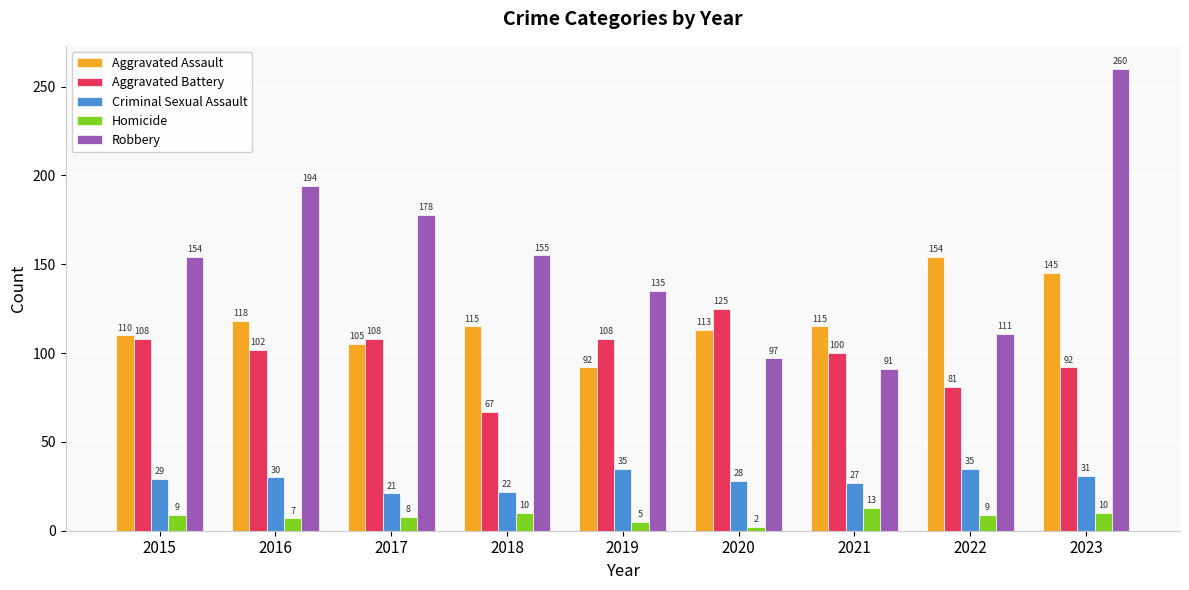

What is the greatest value displayed?

260